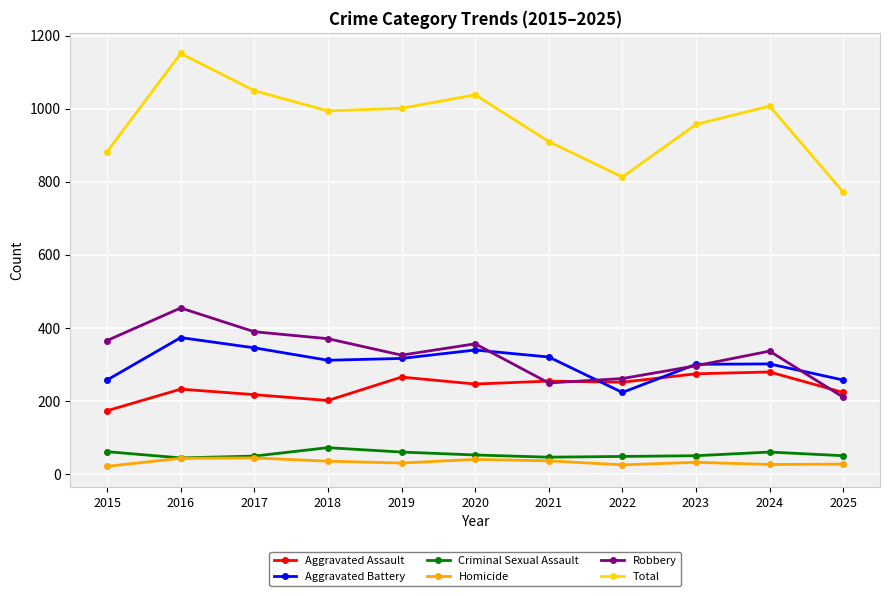

Which series has the largest total across all categories?

Total